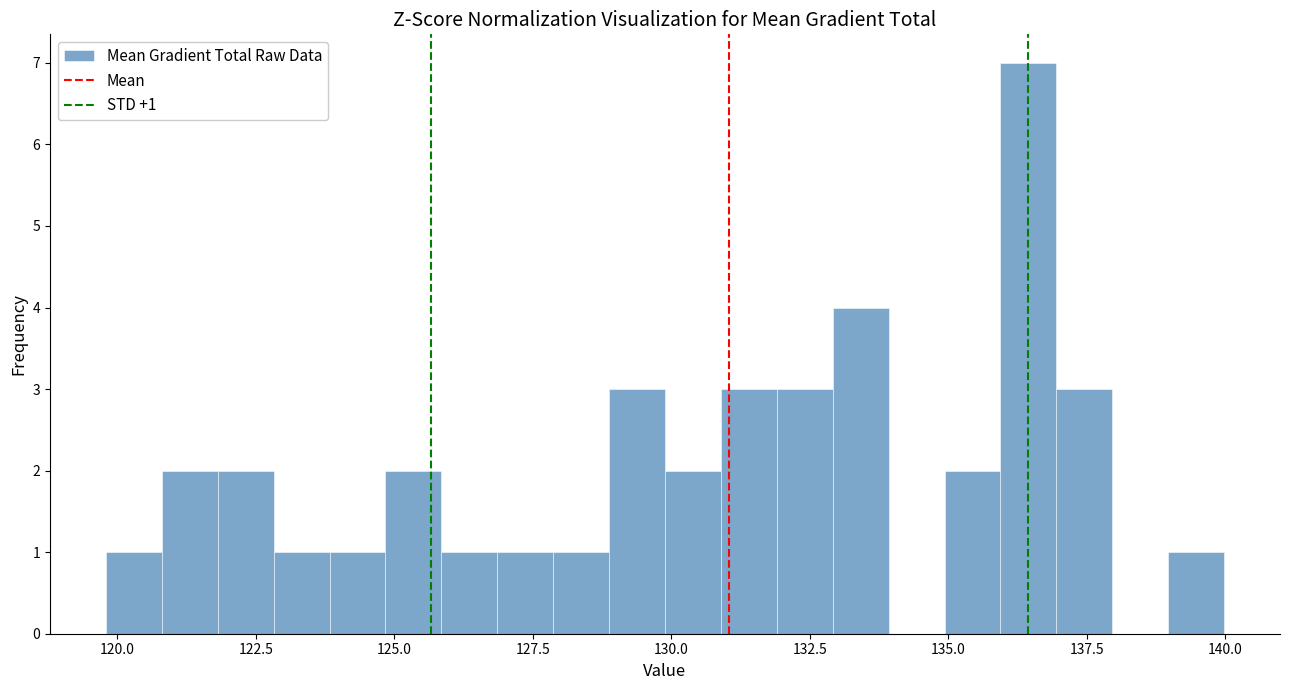

Read against the x-axis, roughly where is the centre of the tallest bar?

136.5